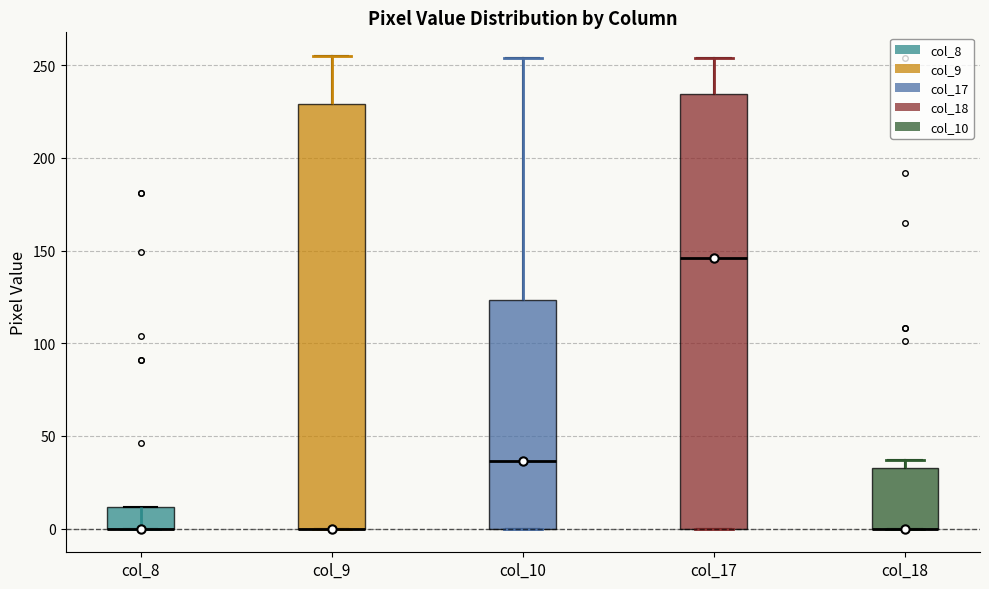

Where does the median line of the box for col_17 sit on the y-axis? The values are not printed on the chart, so give them approximately, as read against the axis.

145